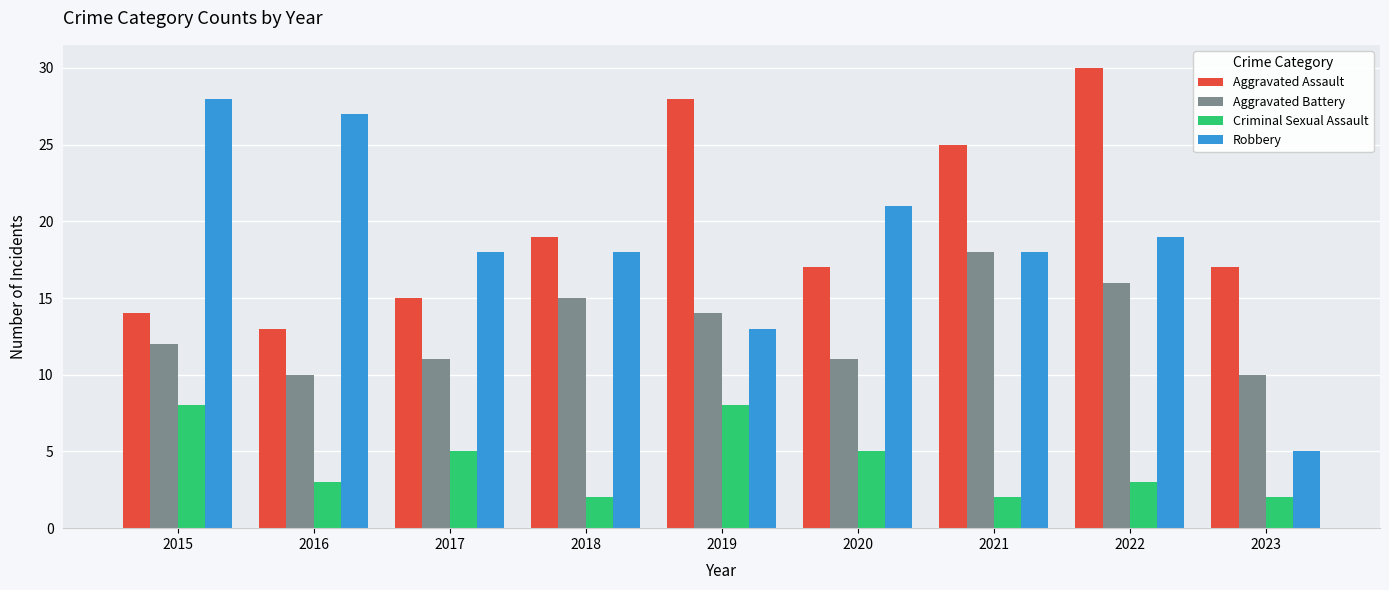

What is the smallest value displayed?

2